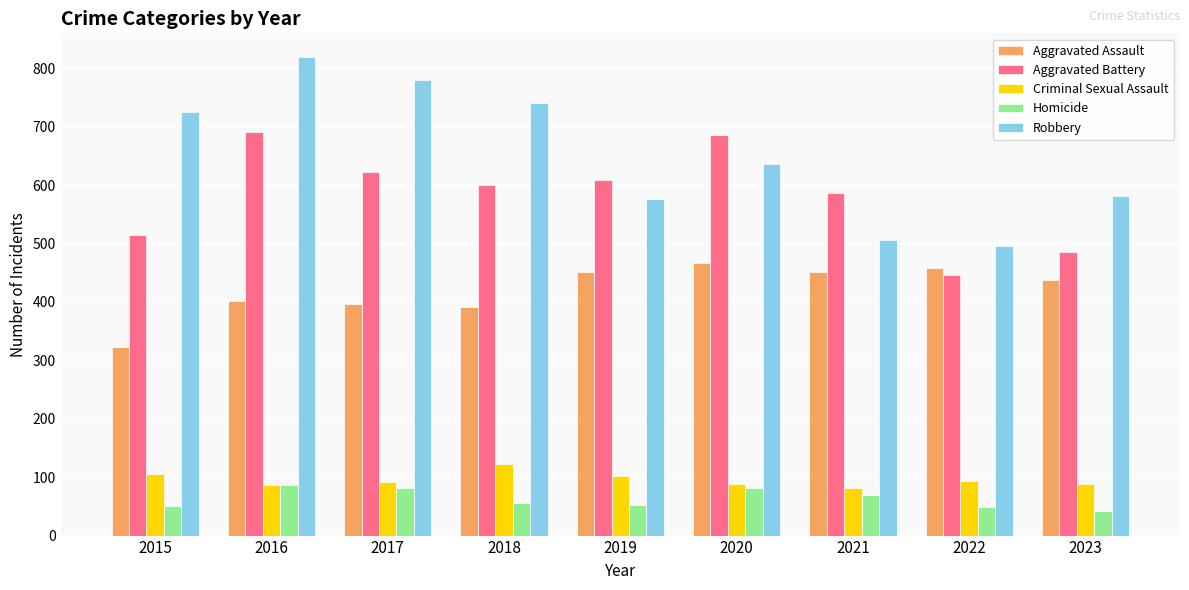

What is the difference between the highest and lowest values at 2018?

685